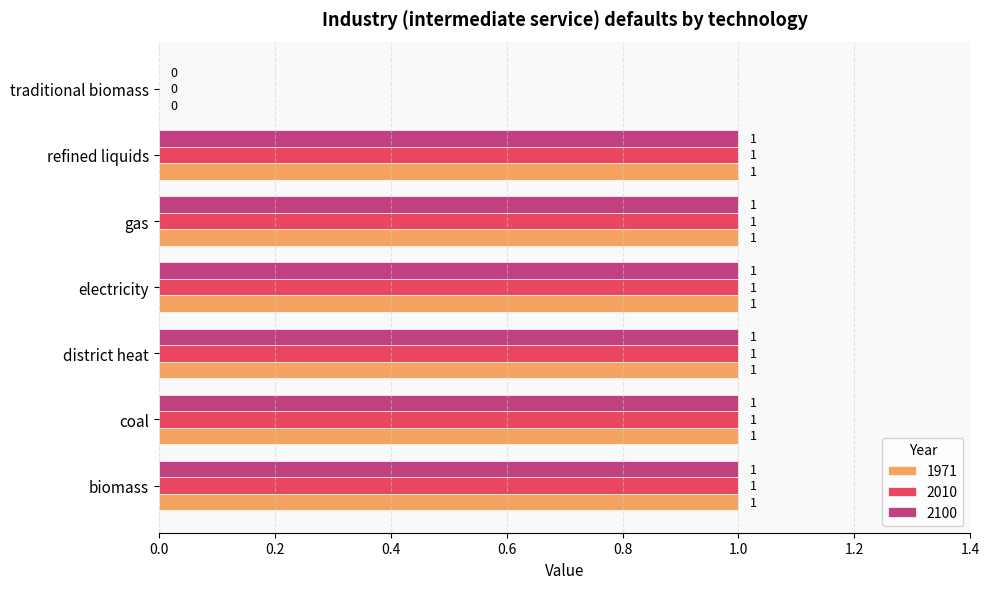

What is the sum of all 2010 values?

6